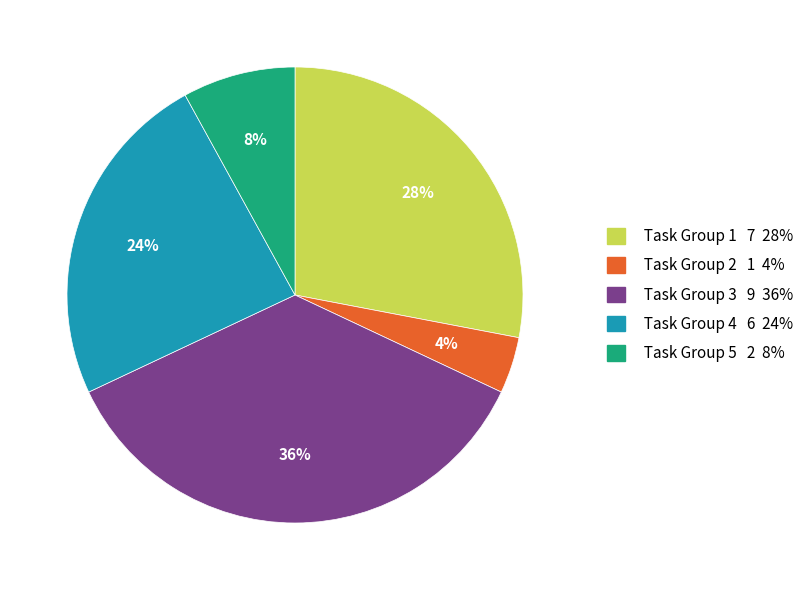

How many segments does this pie chart have?

5